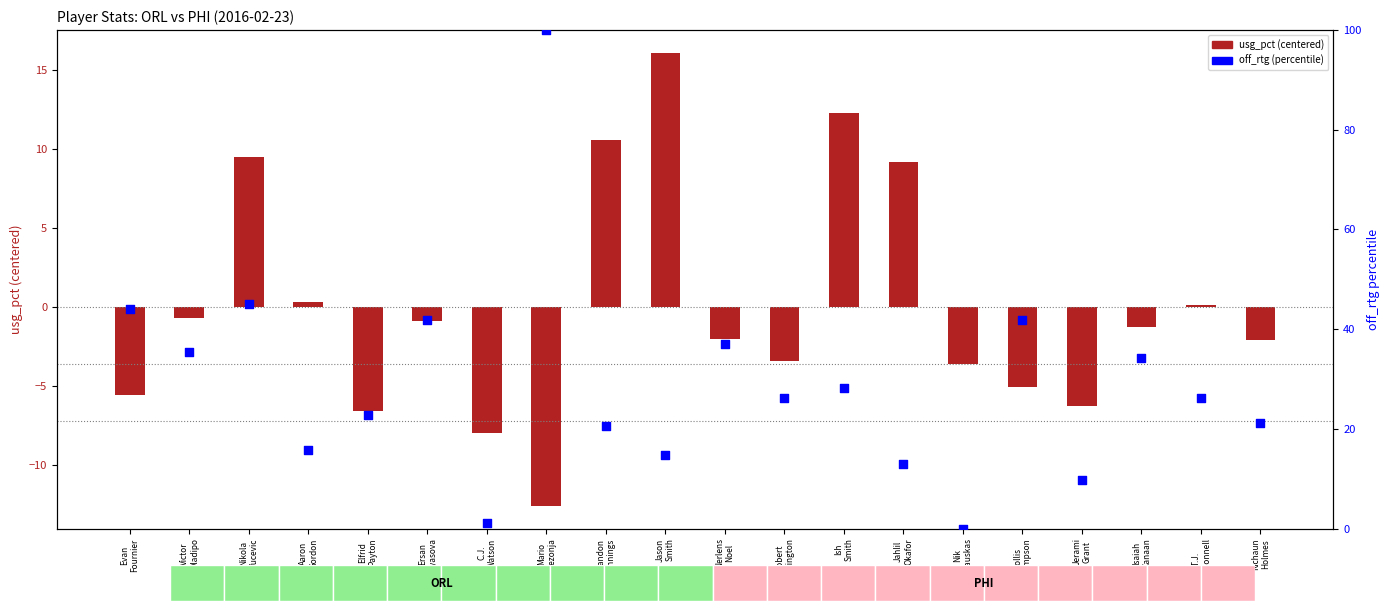

Which series reaches the maximum Y coordinate?

off_rtg (percentile)